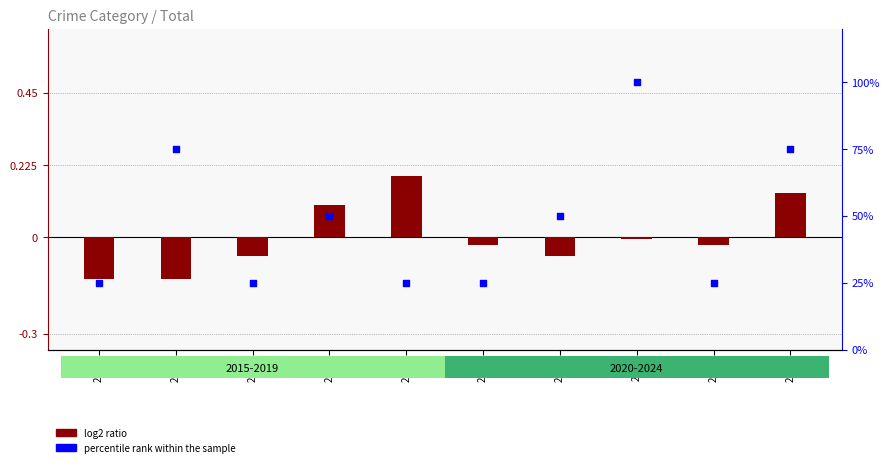

At which category is the sum across all series the highest?

2022